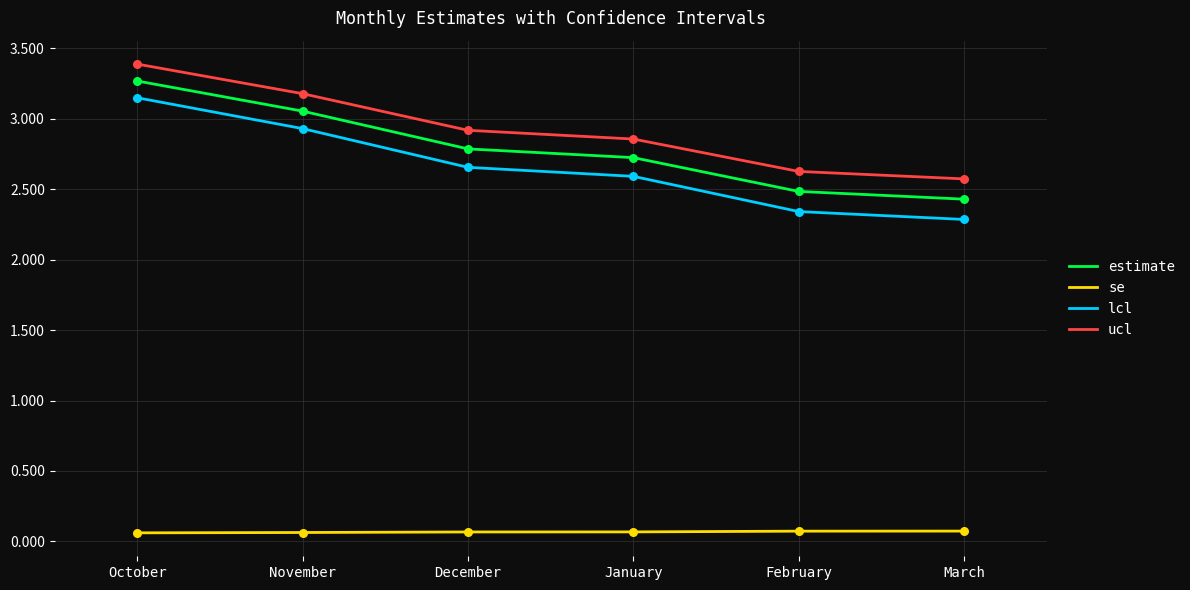

Which series changed the most between October and February?

lcl